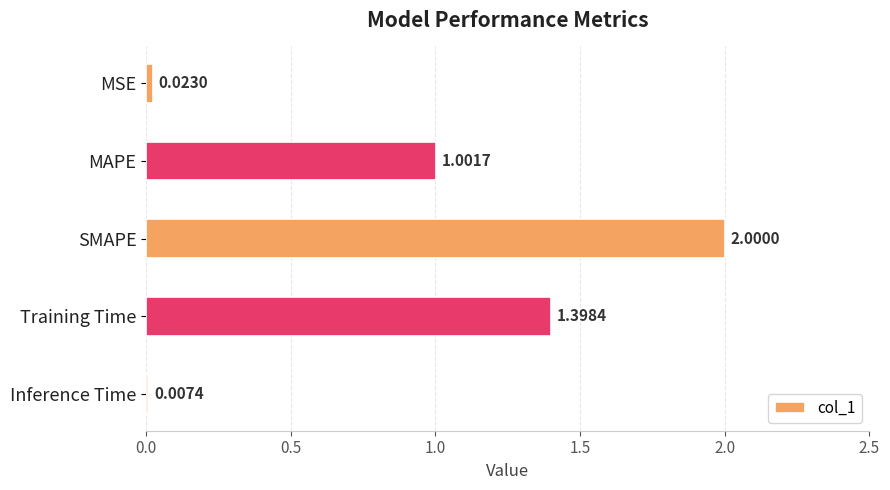

Are the bars horizontal?

Yes